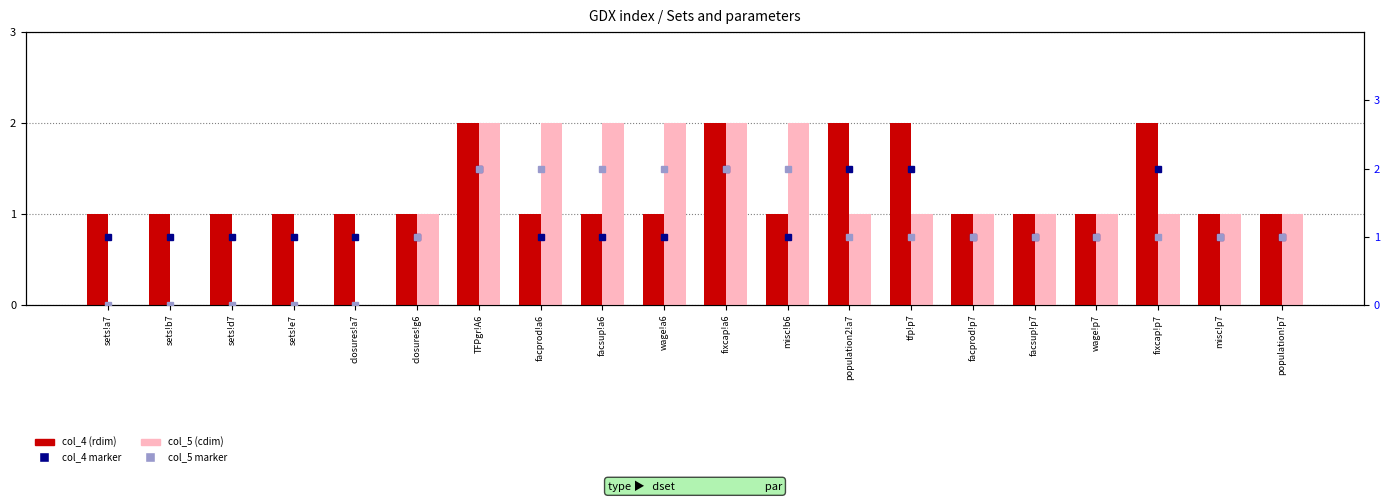

Rank the categories by col_4 marker value from highest to lowest.

TFPgr!A6, fixcap!a6, population2!a7, tfp!p7, fixcap!p7, sets!a7, sets!b7, sets!d7, sets!e7, closures!a7, closures!g6, facprod!a6, facsup!a6, wage!a6, misc!b6, facprod!p7, facsup!p7, wage!p7, misc!p7, population!p7